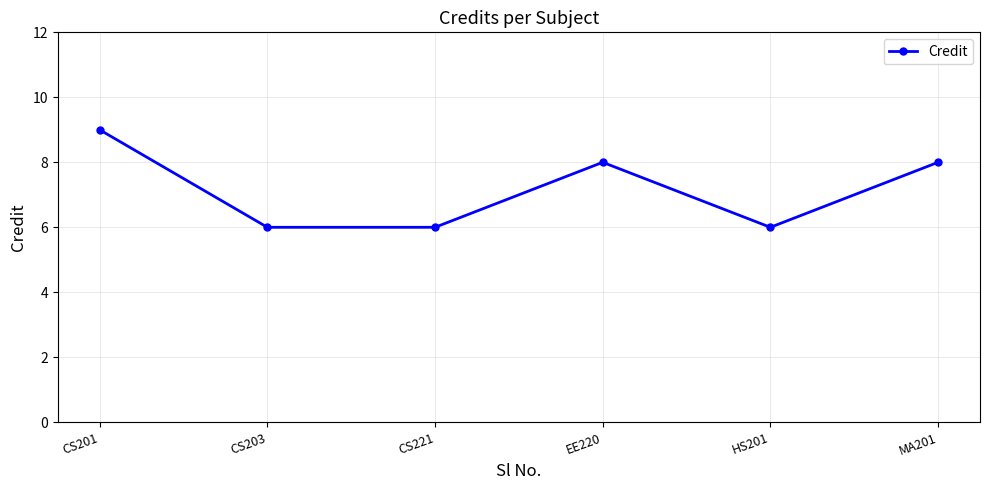

How many lines are shown in the chart?

1